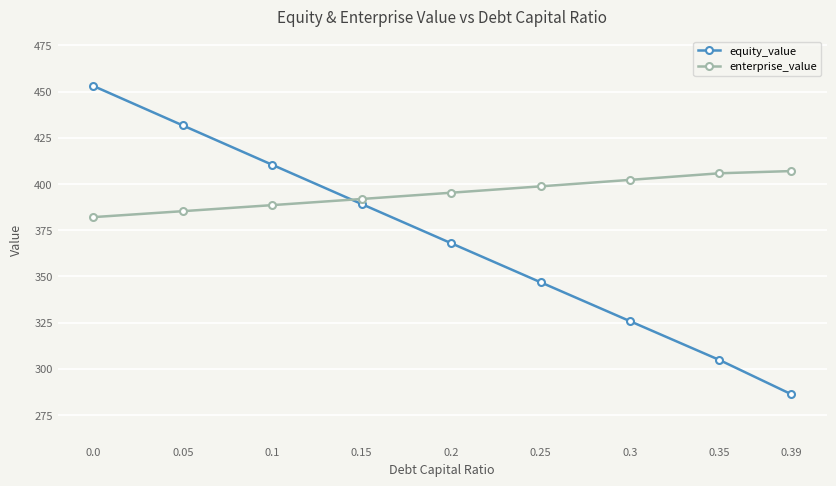

What is the greatest value displayed?

453.1